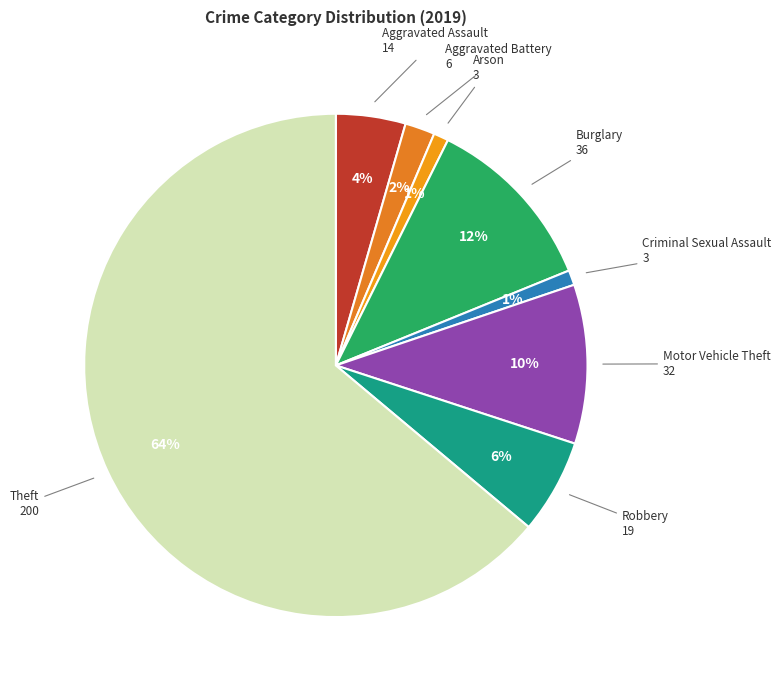

How many slices are in this pie chart?

8